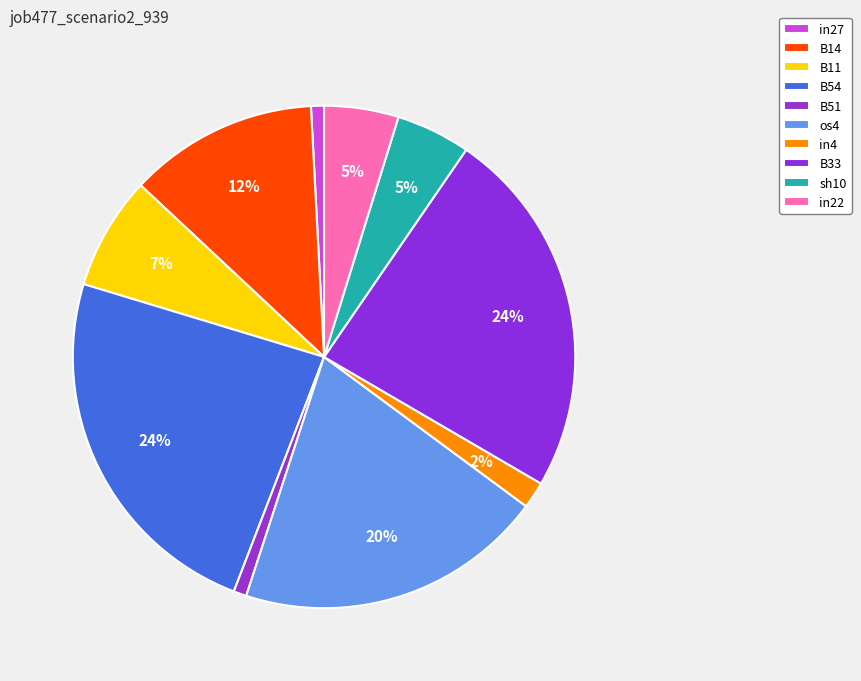

Which category has the biggest portion of the pie?

B54